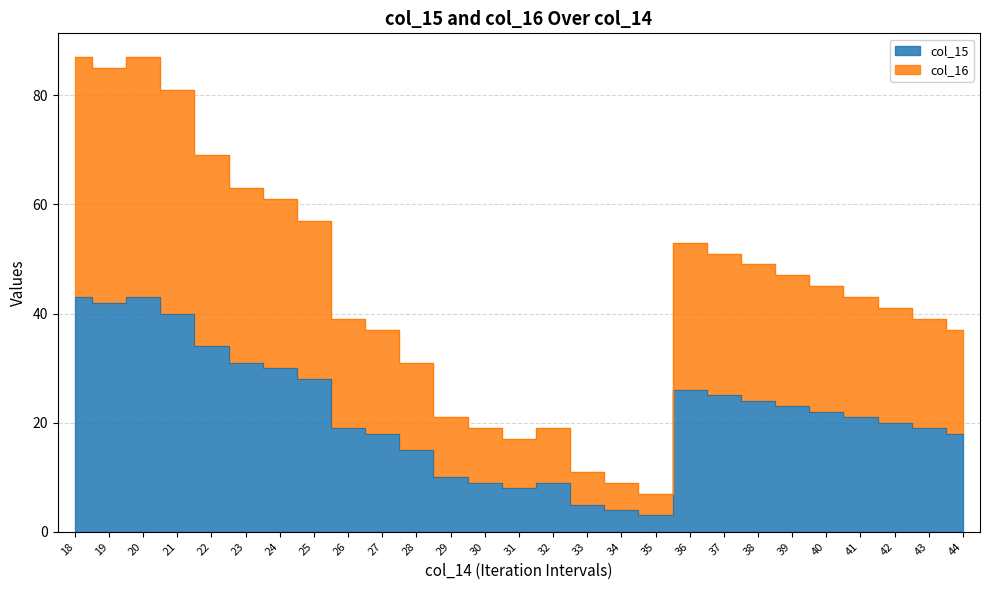

Rank the series at 20 from highest to lowest value.

col_16, col_15